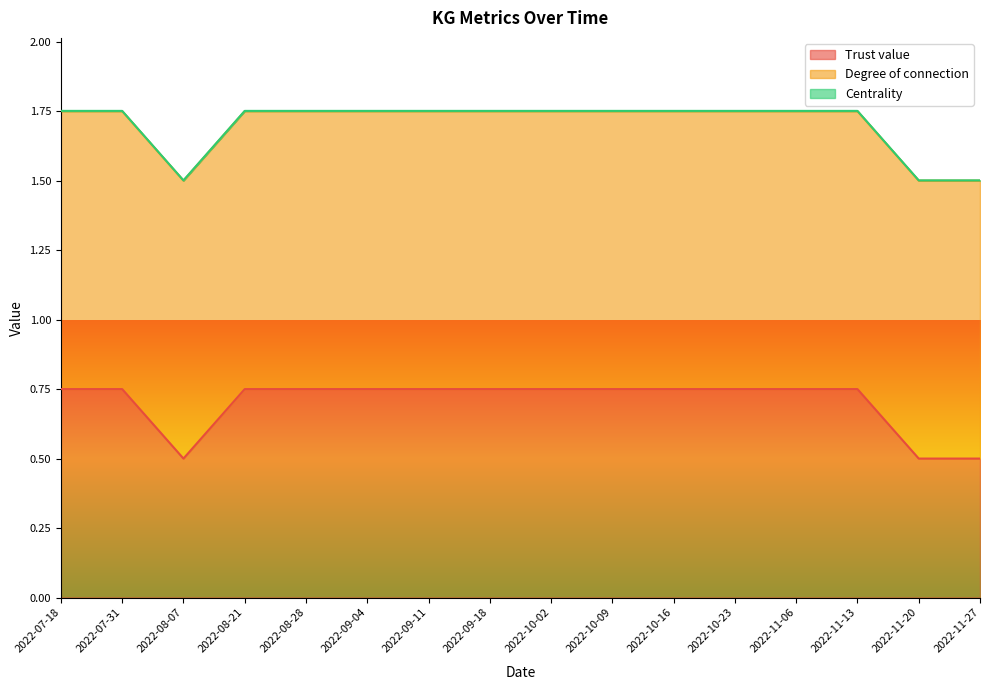

Reading left to right, extract all data points from this chart.

Trust value: 0.8	0.8	0.5	0.8	0.8	0.8	0.8	0.8	0.8	0.8	0.8	0.8	0.8	0.8	0.5	0.5
Degree of connection: 1.0	1.0	1.0	1.0	1.0	1.0	1.0	1.0	1.0	1.0	1.0	1.0	1.0	1.0	1.0	1.0
Centrality: 0.0	0.0	0.0	0.0	0.0	0.0	0.0	0.0	0.0	0.0	0.0	0.0	0.0	0.0	0.0	0.0